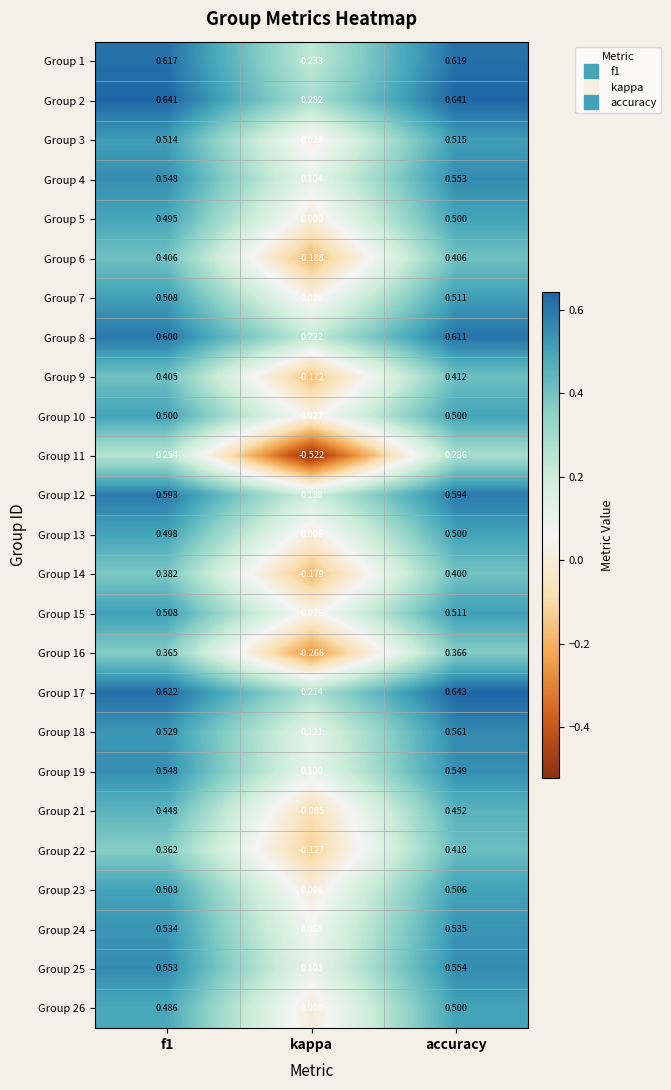

Which label corresponds to the largest value in the chart?

accuracy